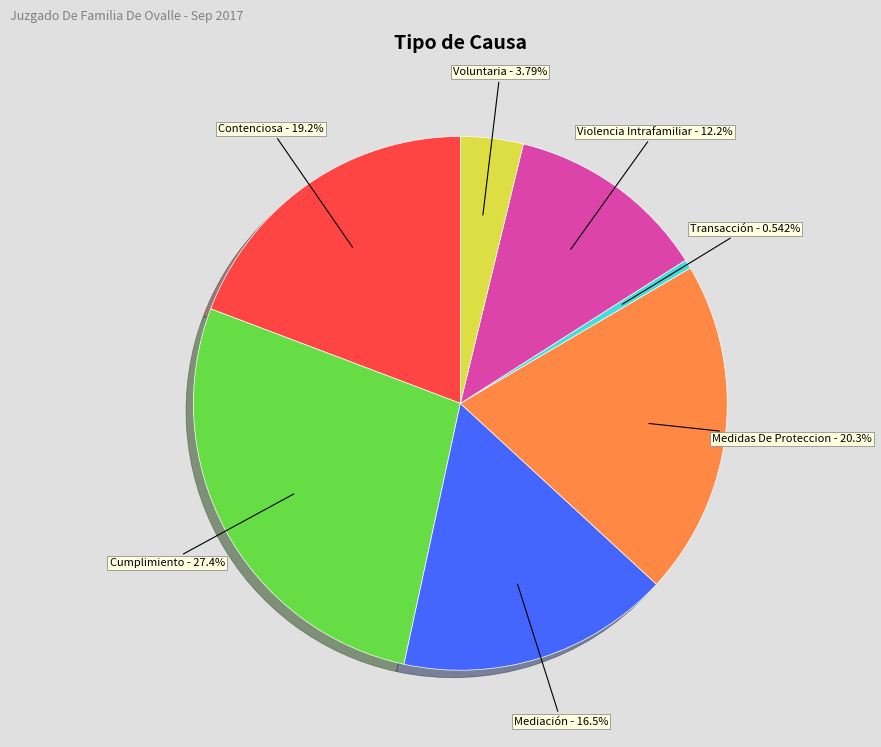

Does any single category account for the majority?

No